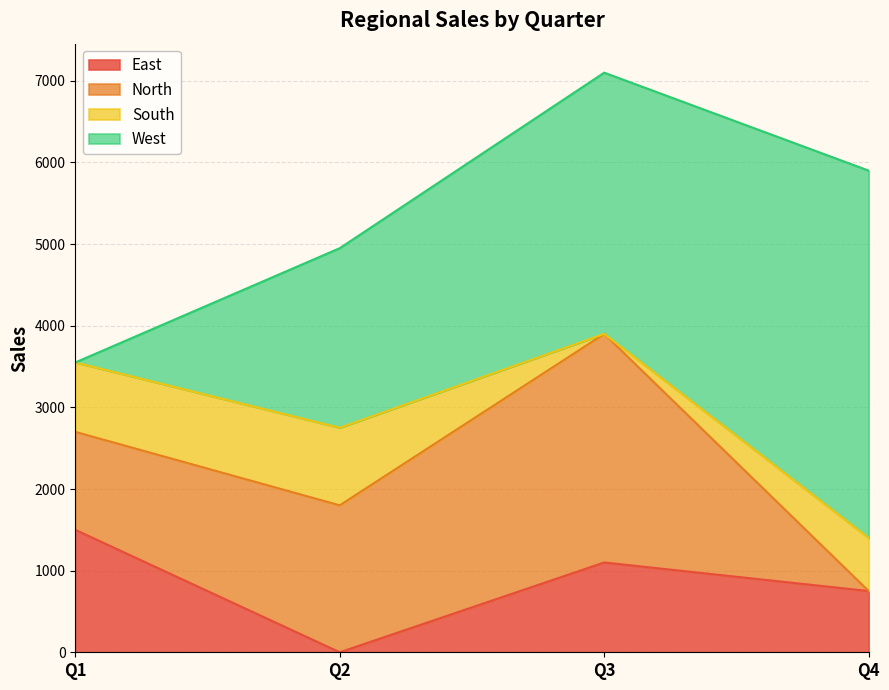

Rank the categories by West value from highest to lowest.

Q4, Q3, Q2, Q1